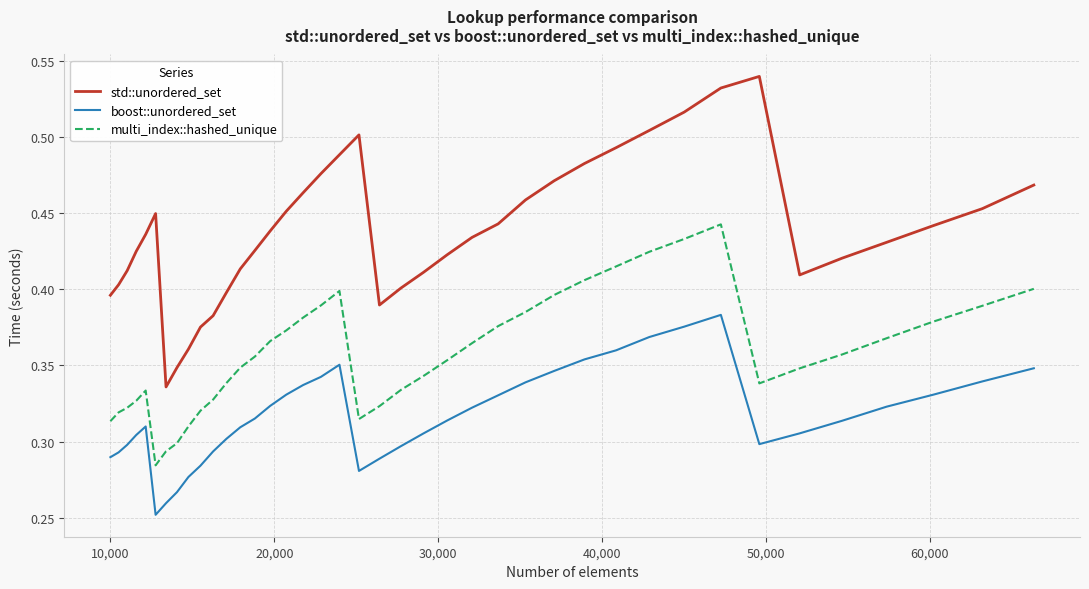

True or false: multi_index::hashed_unique and std::unordered_set cross at least once.

False